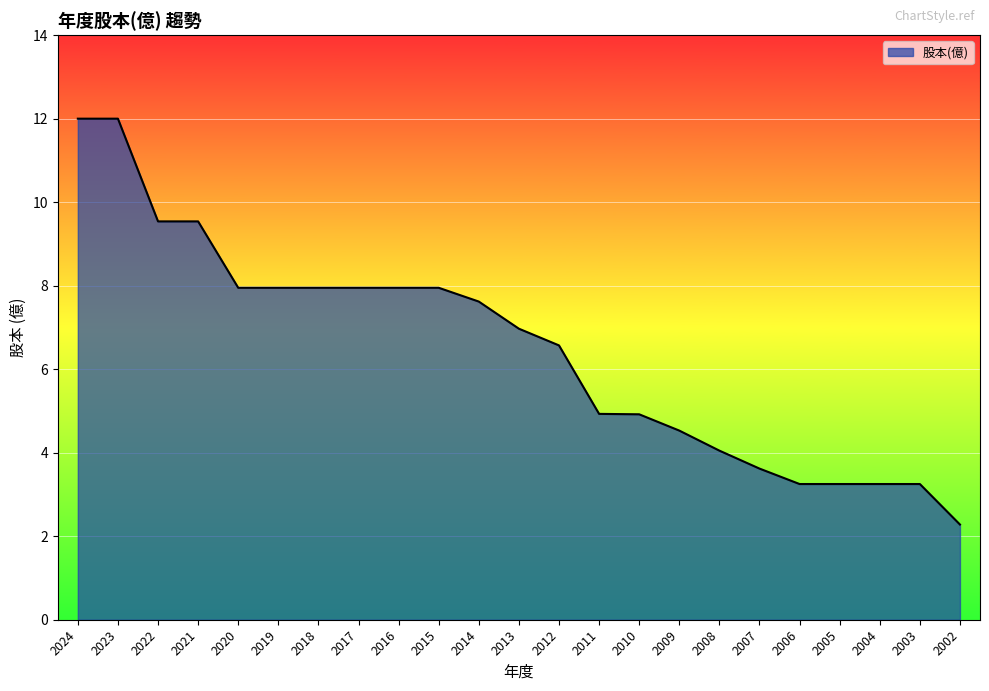

What is the difference between the values at 2010 and 2019?

3.0